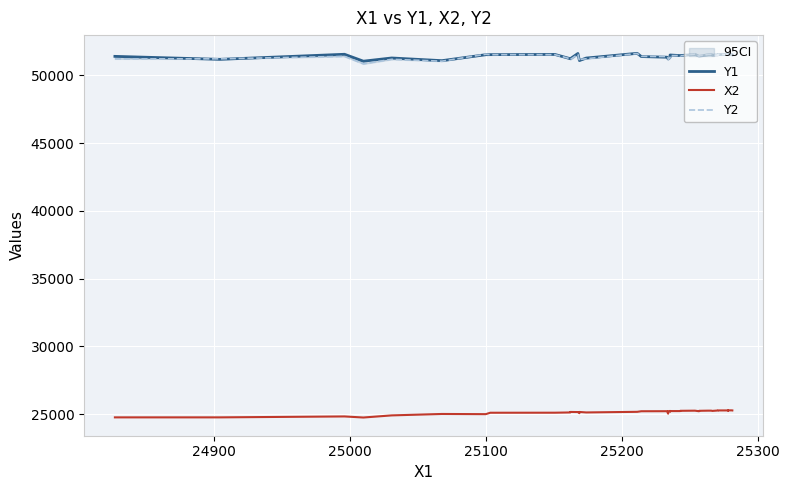

What is the difference between the second highest and second lowest values in the Y1 series?

529.4